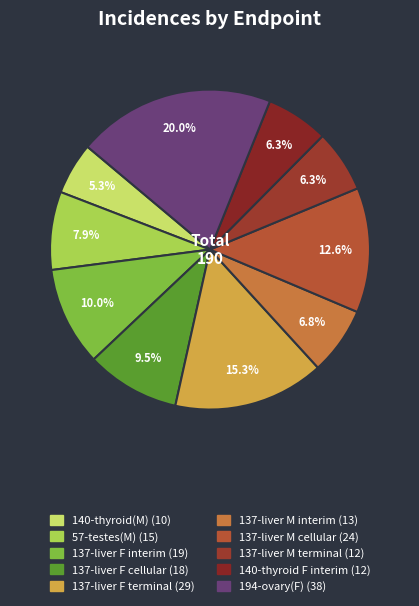

Which slice is the smallest?

140-thyroid(M)